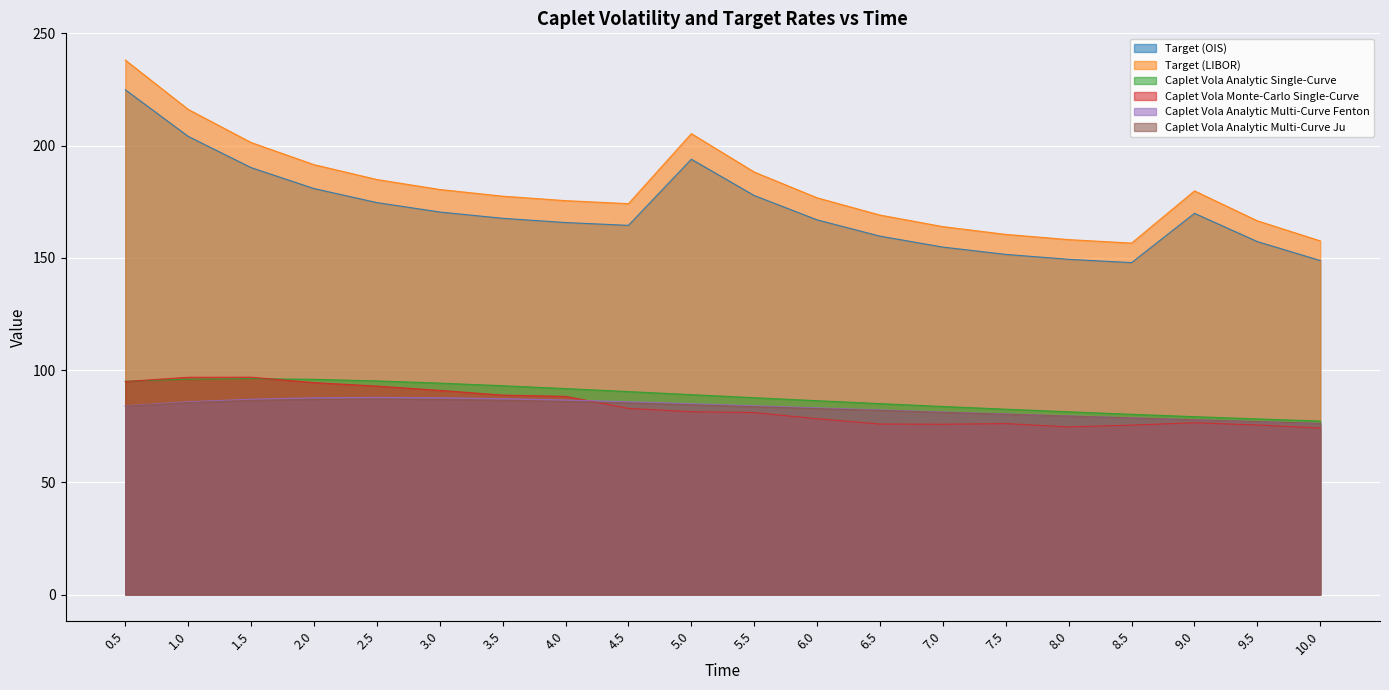

The value of Caplet Vola Analytic Single-Curve at 2.0 is 95.9. True or false?

True